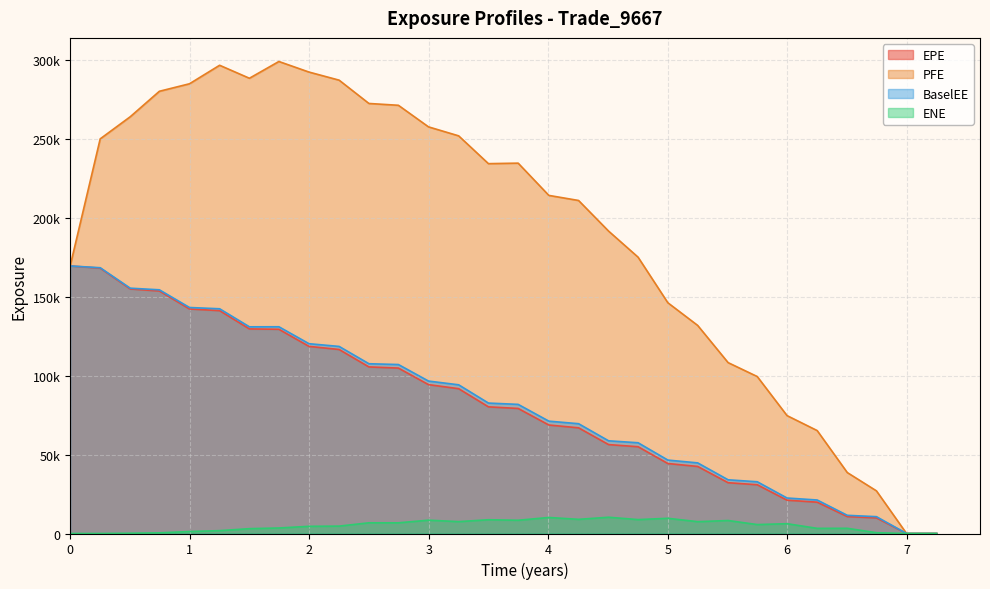

Rank the series by their maximum value, from highest to lowest.

PFE, EPE, BaselEE, ENE